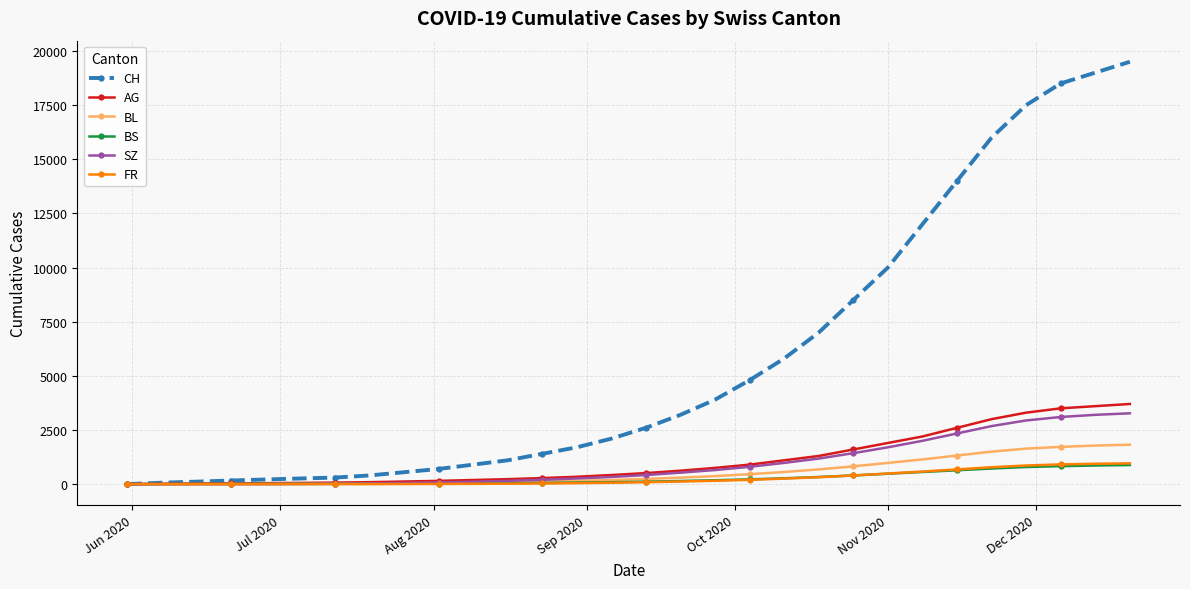

What is the maximum value shown in the chart?

19500